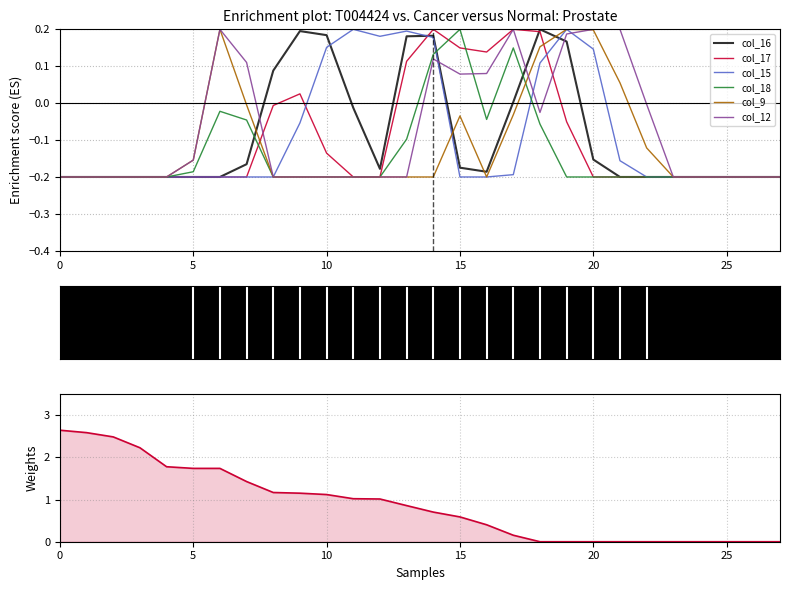

Is it true that col_18 equals -0.2 at 24?

True